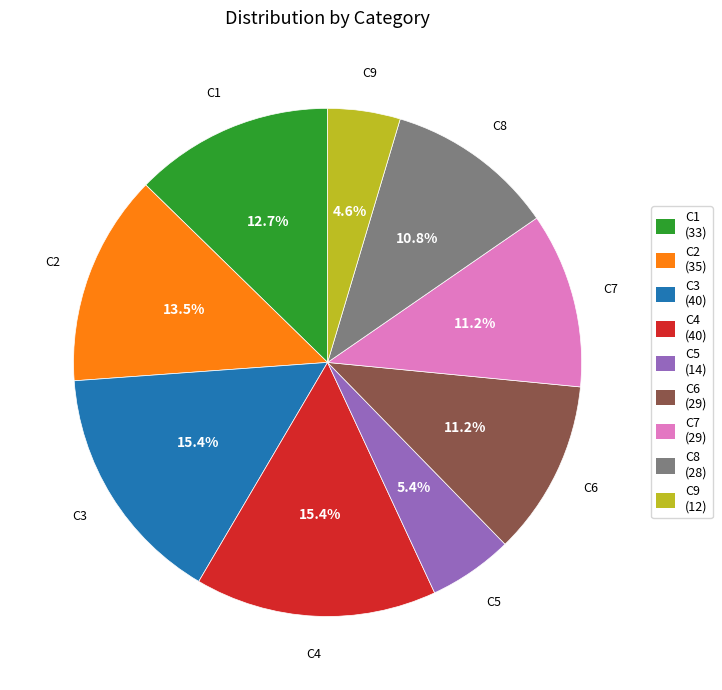

Is there any slice that represents more than half of the pie?

No